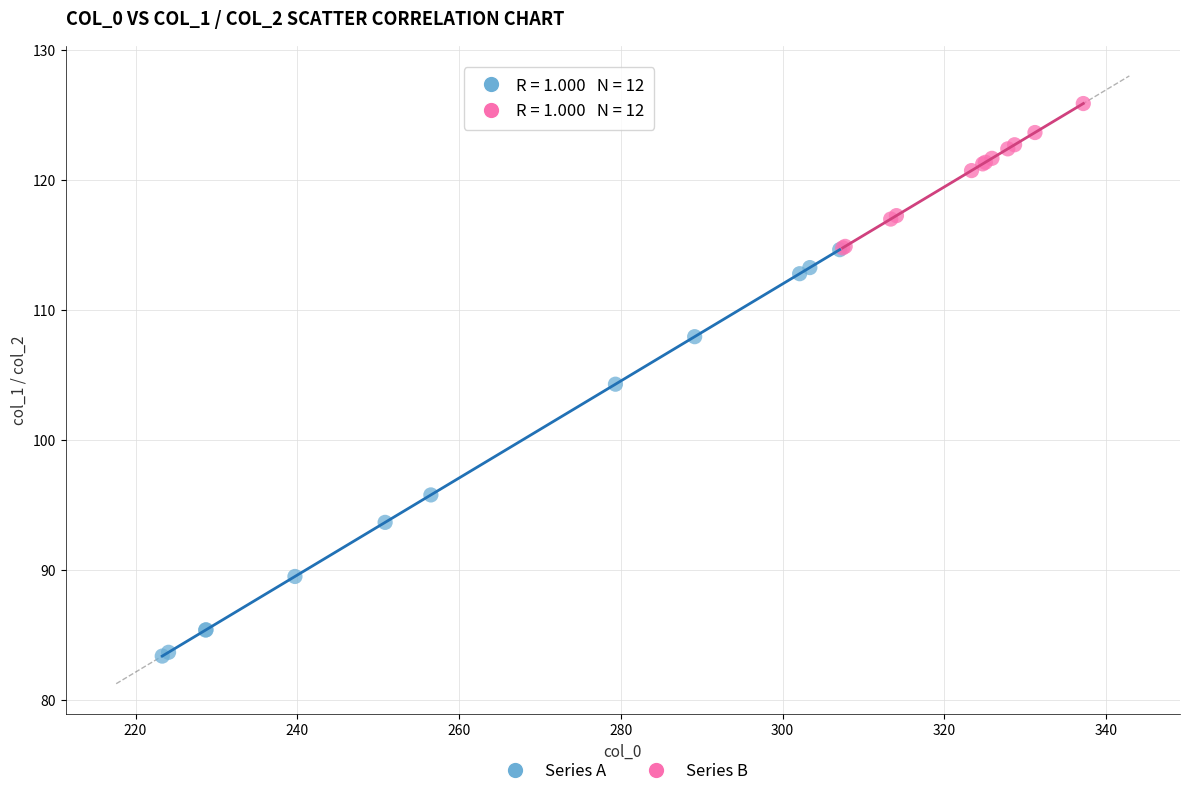

Which series contains the highest Y value?

Series B